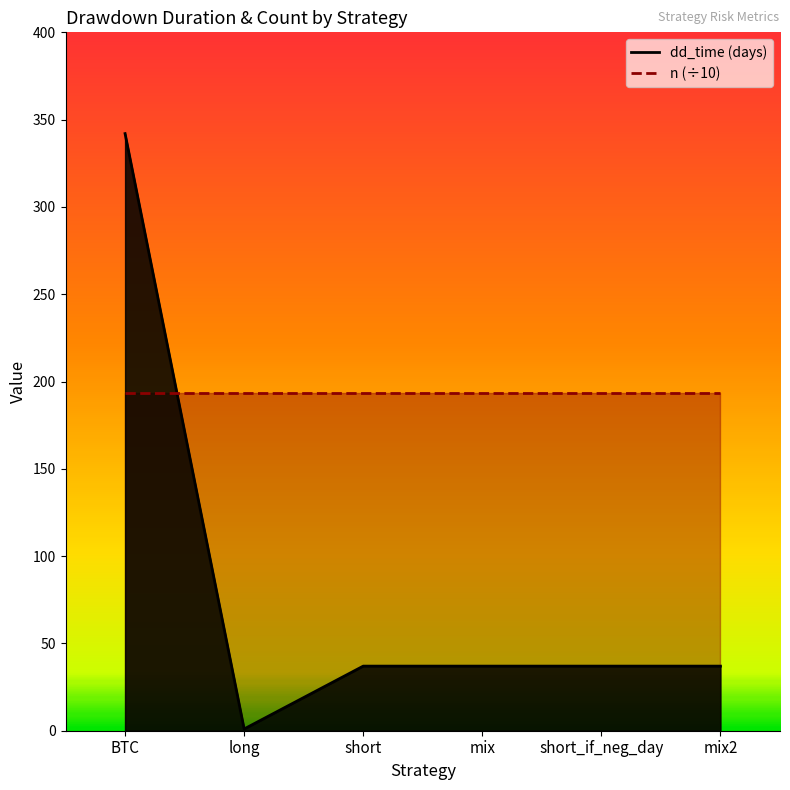

At which label does the data first exceed 37?

BTC